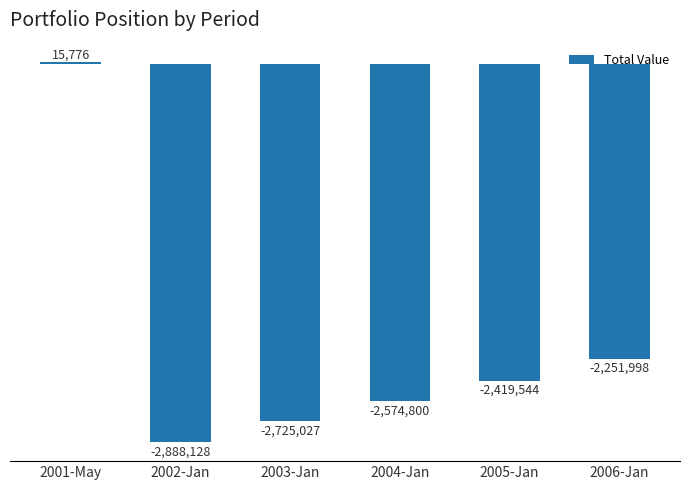

What is the difference between the maximum and minimum values?

2903904.5